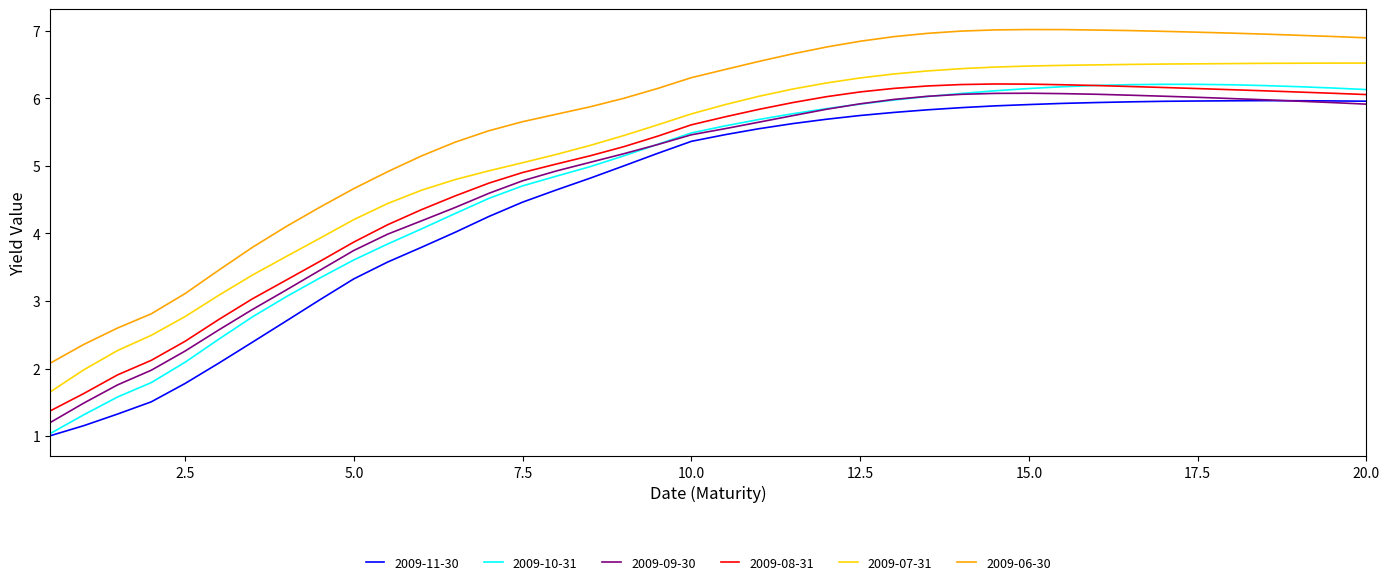

True or false: 2009-06-30 and 2009-10-31 intersect in this chart.

False